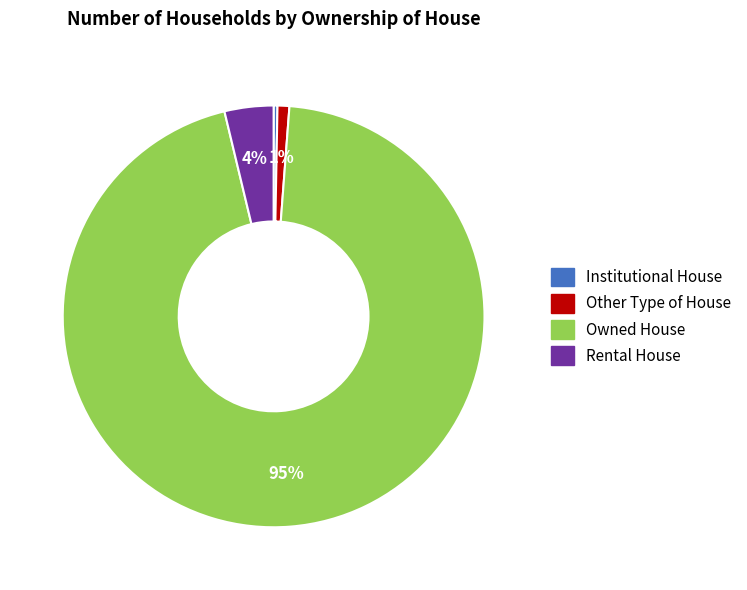

To the nearest percent, what is the average slice percentage?

25%